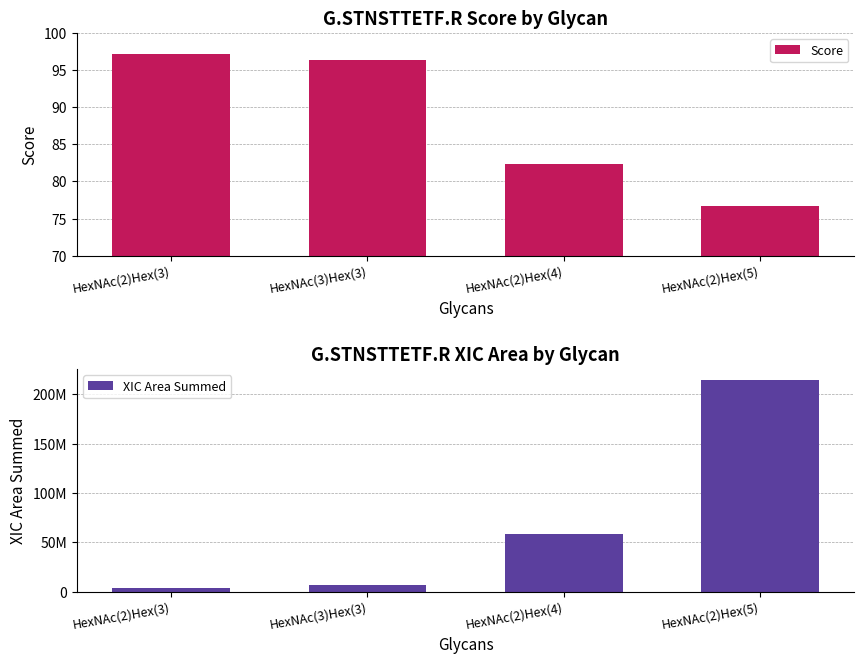

Which series has the largest range (max minus min)?

XIC Area Summed